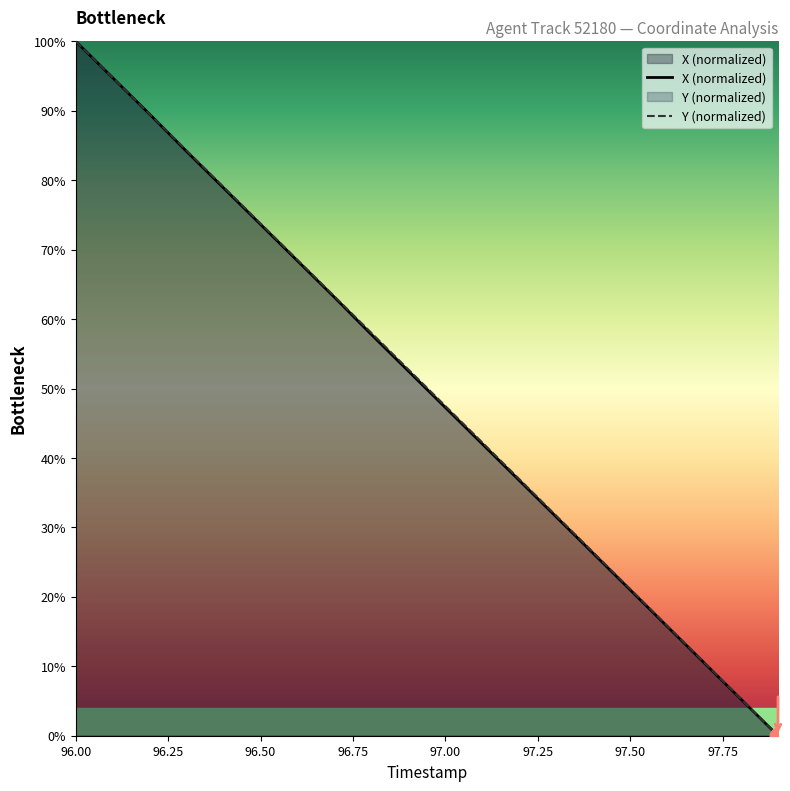

True or false: X and Y cross at least once.

False